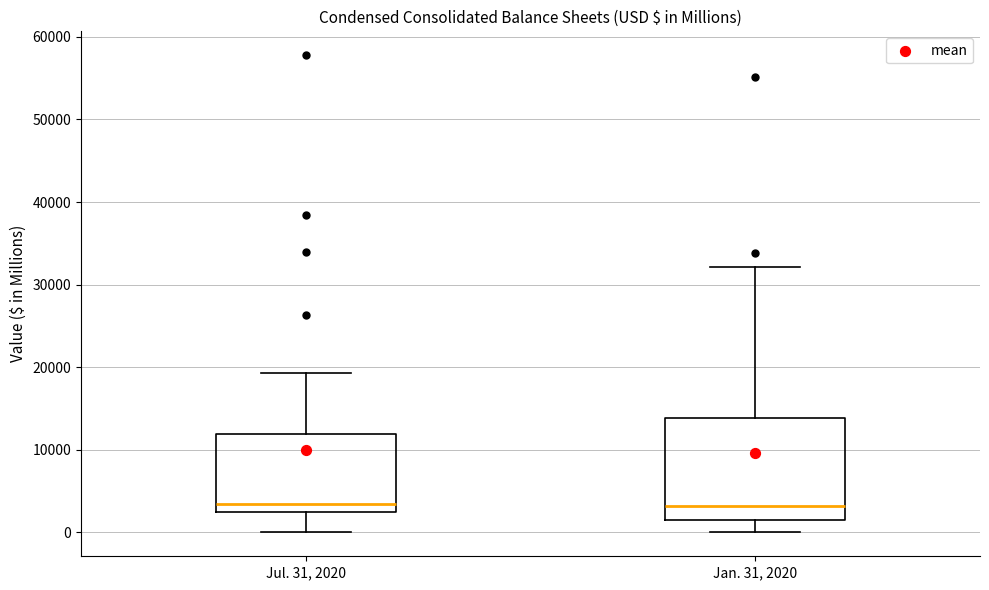

Comparing the boxes themselves (not the whiskers), which one is the tallest?

Jan. 31, 2020